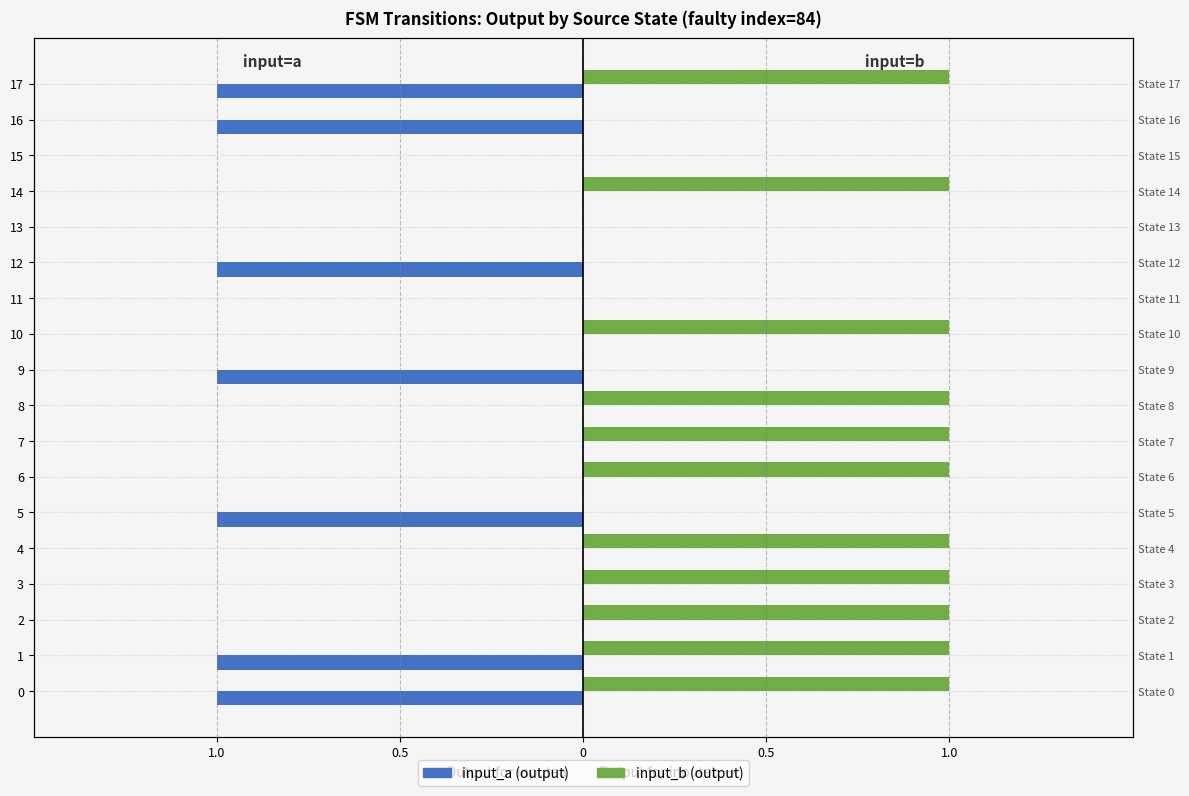

What is the value of the input_b (output) bar at the 18th from the left?

1